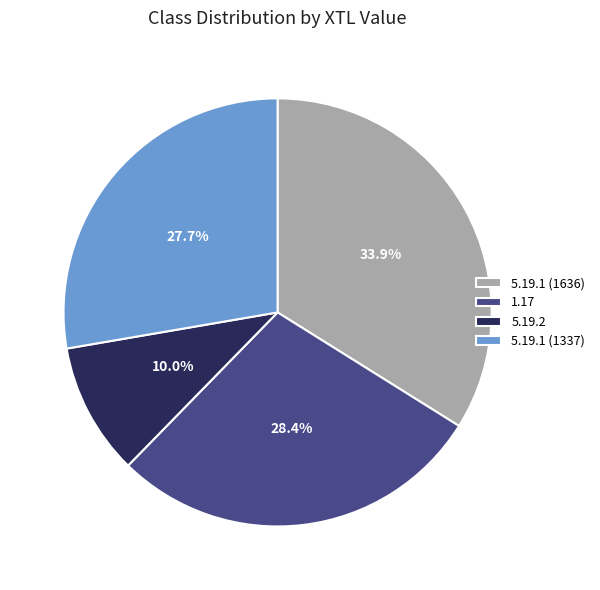

Does 5.19.1 (1337) account for over 50% of the chart?

No